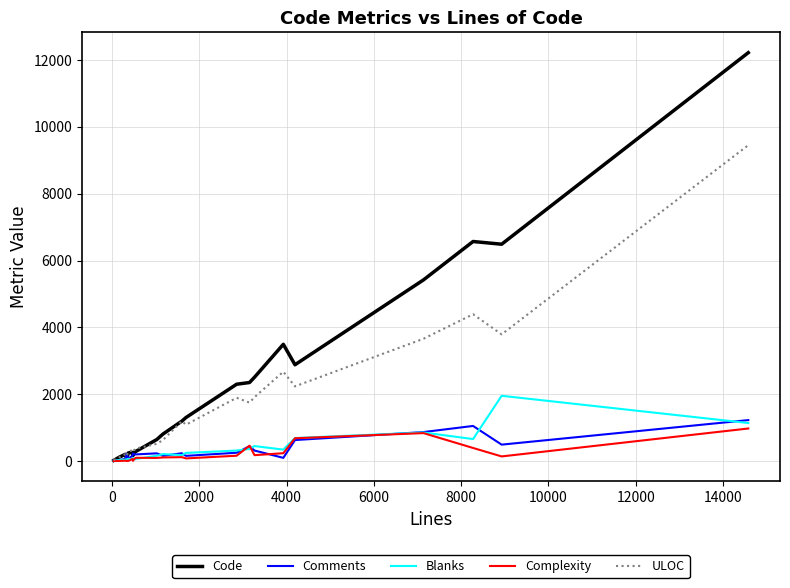

What is the greatest value displayed?

12221